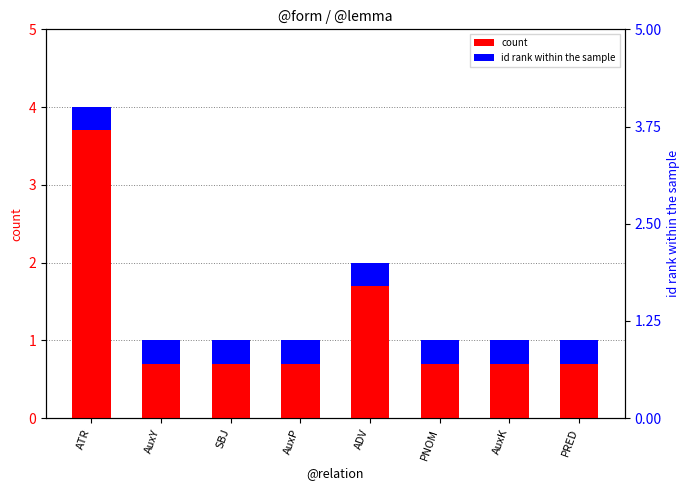

What is the label of the 2nd bar from the right?

AuxK